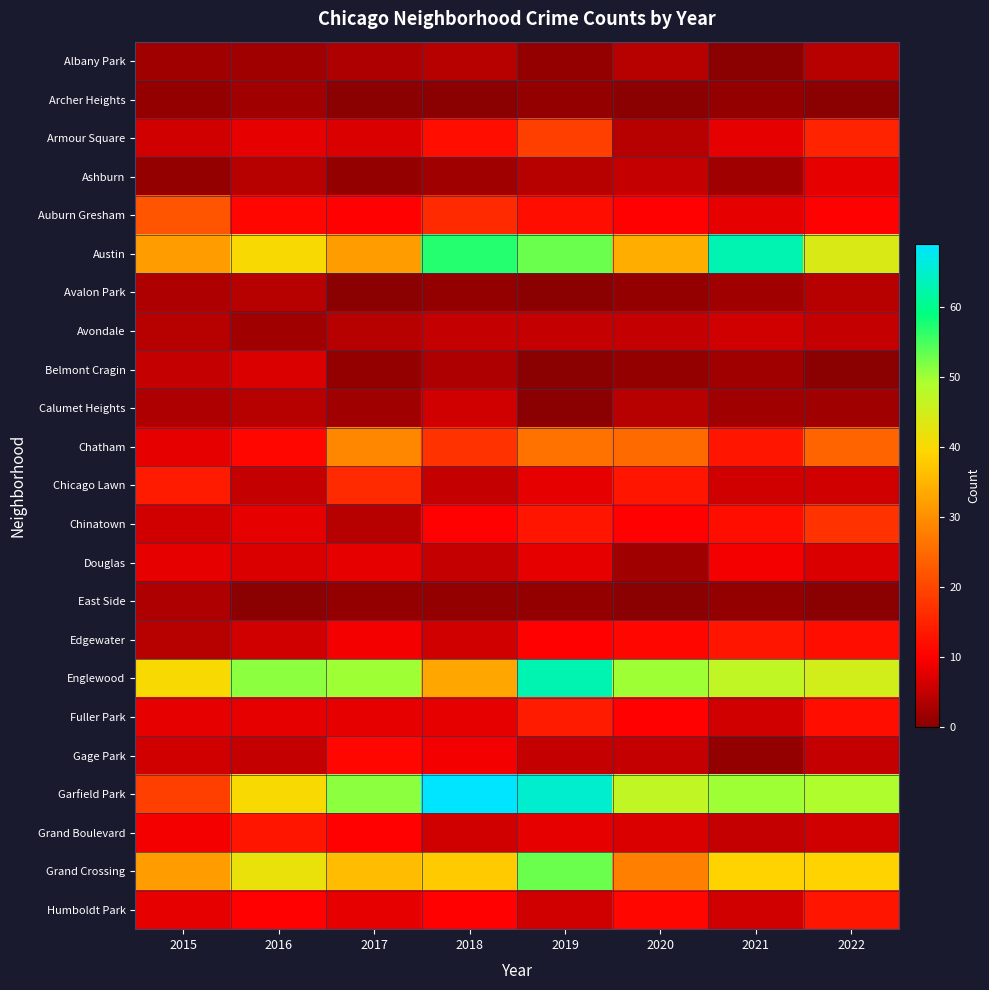

What is the total value across all series at 2021?

302